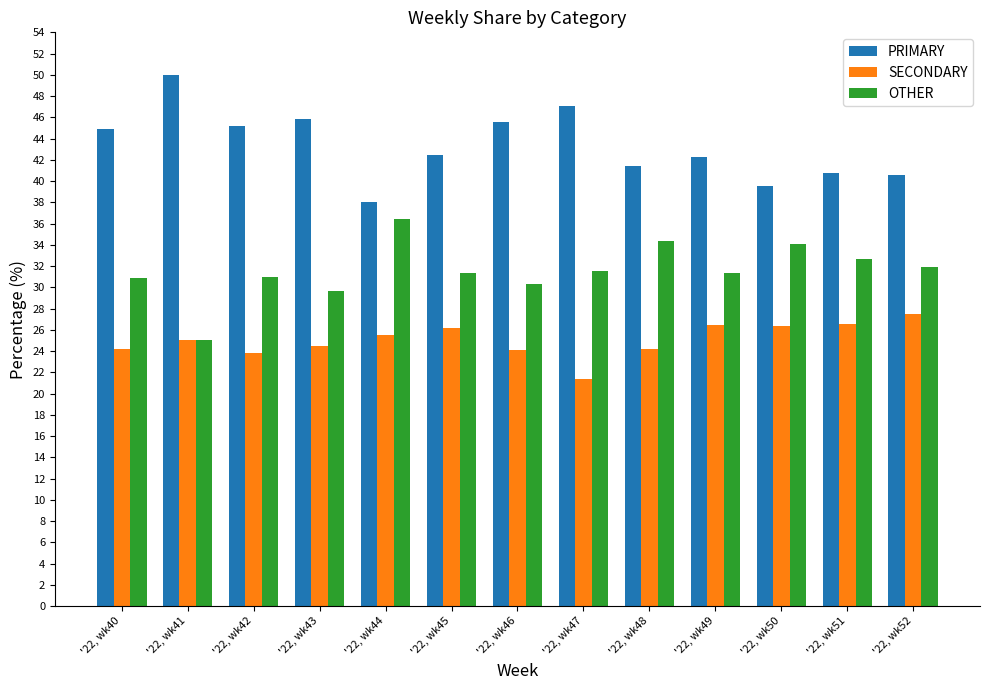

How many bars are there in total?

39